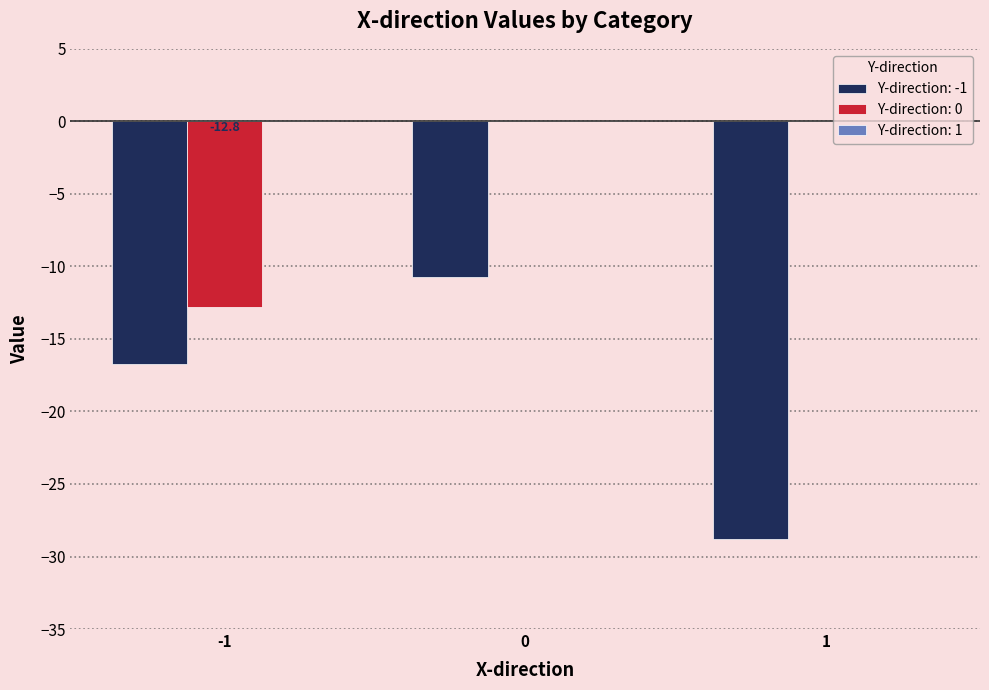

Which series has the largest range (max minus min)?

Y-direction: -1